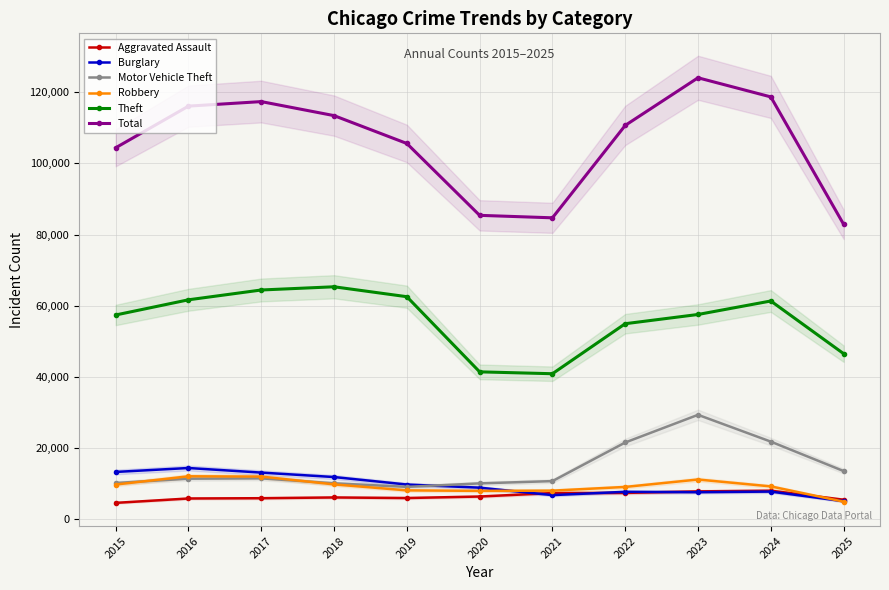

Reading left to right, extract all data points from this chart.

Aggravated Assault: 2015=4480	2016=5713	2017=5793	2018=6002	2019=5841	2020=6265	2021=7242	2022=7281	2023=7712	2024=7906	2025=5367
Burglary: 2015=13184	2016=14289	2017=13001	2018=11747	2019=9639	2020=8759	2021=6661	2022=7594	2023=7486	2024=7655	2025=4941
Motor Vehicle Theft: 2015=10068	2016=11285	2017=11380	2018=9985	2019=8978	2020=9962	2021=10605	2022=21472	2023=29255	2024=21713	2025=13432
Robbery: 2015=9638	2016=11960	2017=11881	2018=9681	2019=7995	2020=7855	2021=7920	2022=8965	2023=11052	2024=9116	2025=4812
Theft: 2015=57353	2016=61626	2017=64387	2018=65290	2019=62499	2020=41350	2021=40822	2022=54899	2023=57497	2024=61291	2025=46470
Total: 2015=104408	2016=116131	2017=117403	2018=113458	2019=105617	2020=85394	2021=84698	2022=110704	2023=124106	2024=118724	2025=82880